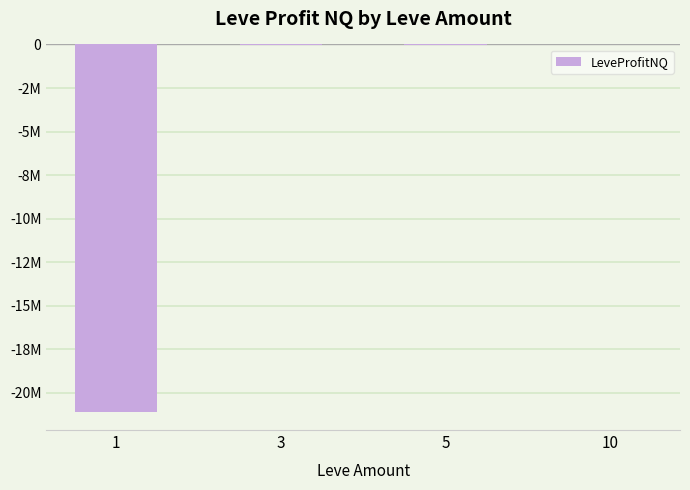

Reading left to right, list all the values displayed in this chart.

1=-21075476.2	3=-3531.0	5=-4987.7	10=-2121.8